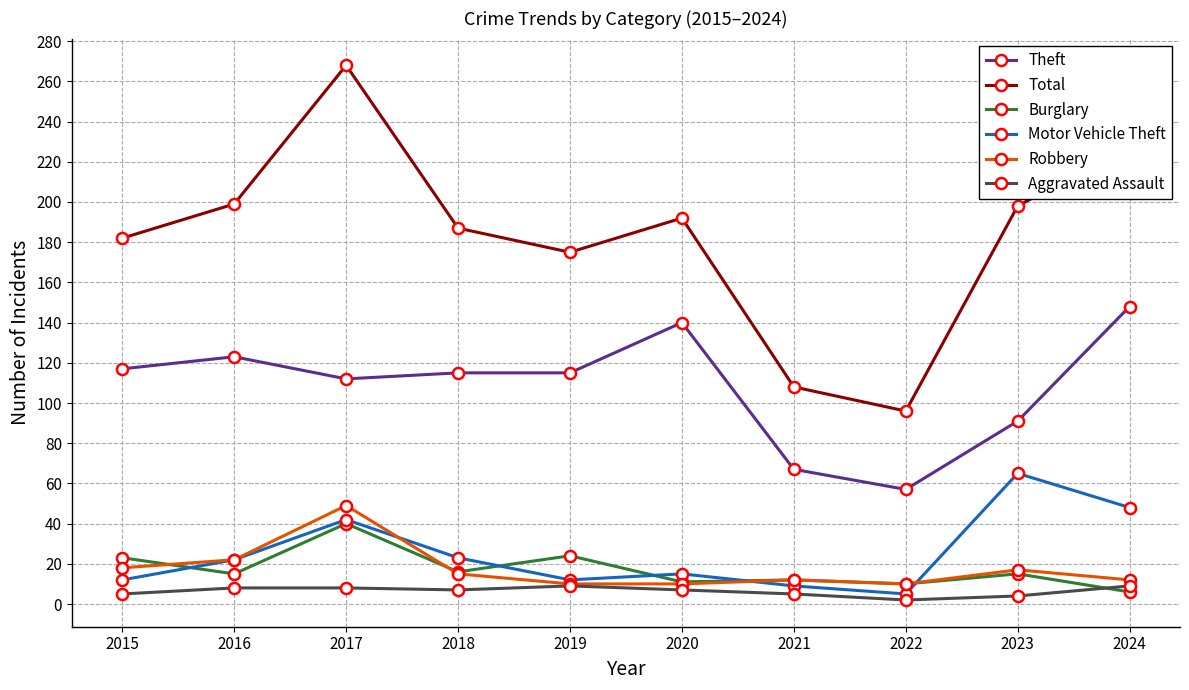

After their last crossing, which series has the higher values: Burglary or Motor Vehicle Theft?

Motor Vehicle Theft